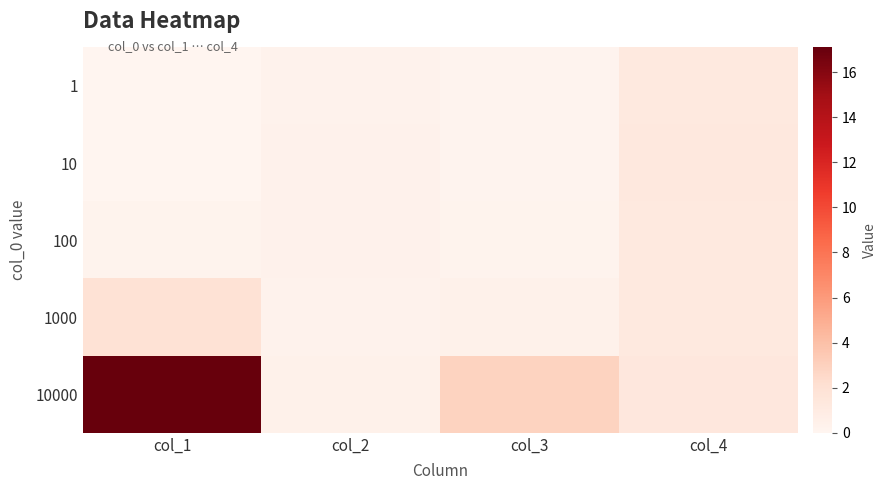

What is the maximum value shown in the chart?

17.1